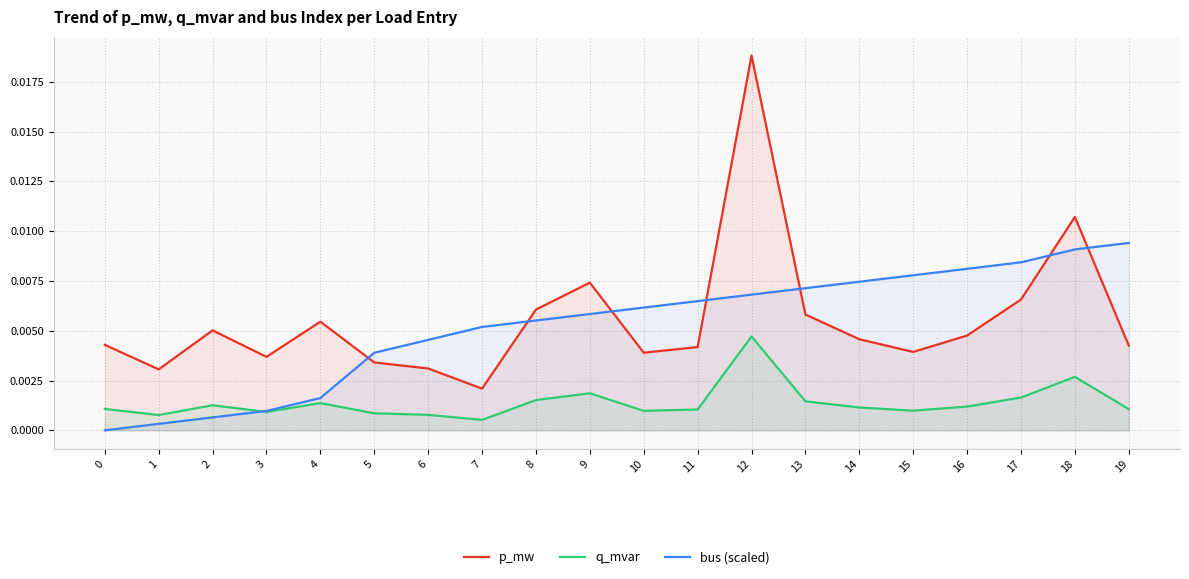

True or false: p_mw and q_mvar intersect in this chart.

False